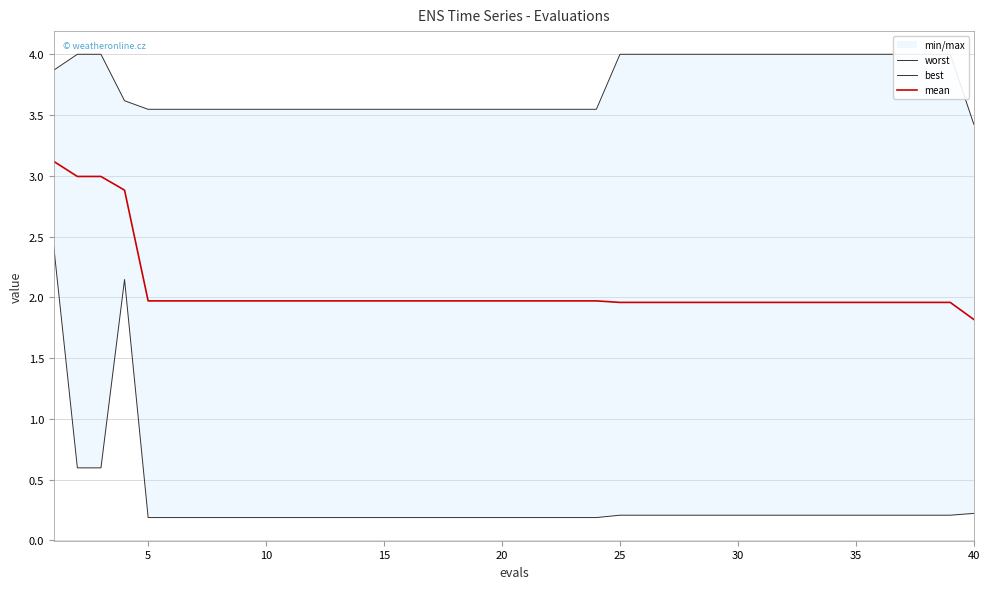

How many lines are shown in the chart?

3